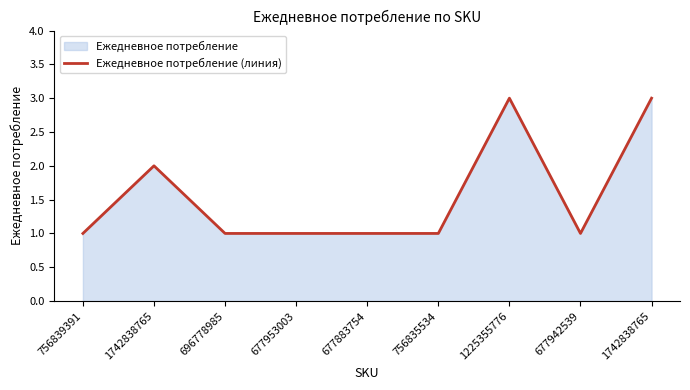

List the labels in order of value, largest first.

1225355776, 1742838765, 1742838765, 756839391, 696778985, 677953003, 677883754, 756835534, 677942539